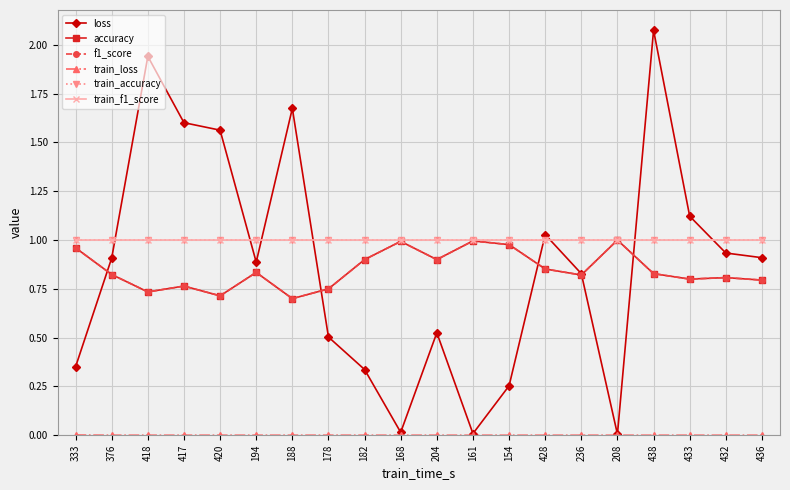

The value of f1_score at 433 is 0.4. True or false?

False